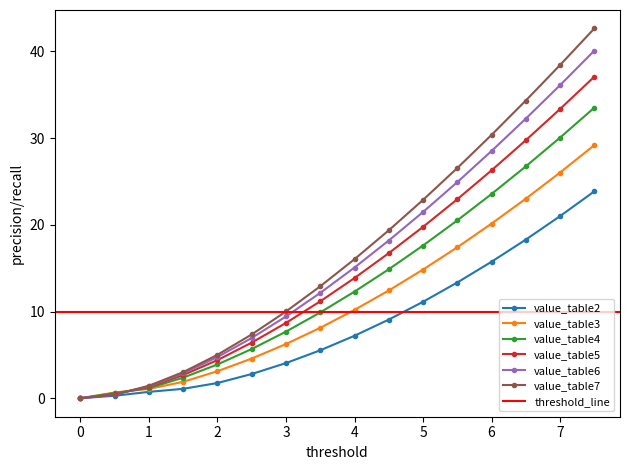

The value_table3 series shows 12.4 at 4.5. True or false?

True